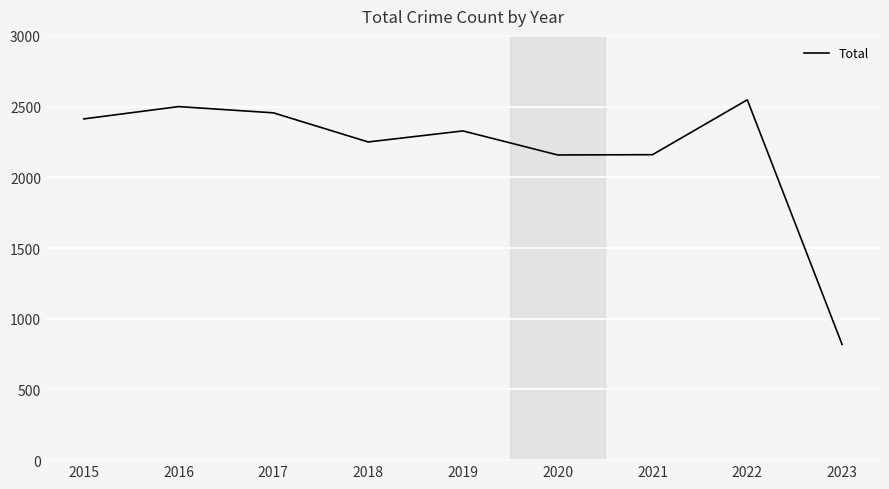

What is the change in value from 2018 to 2019?

+78